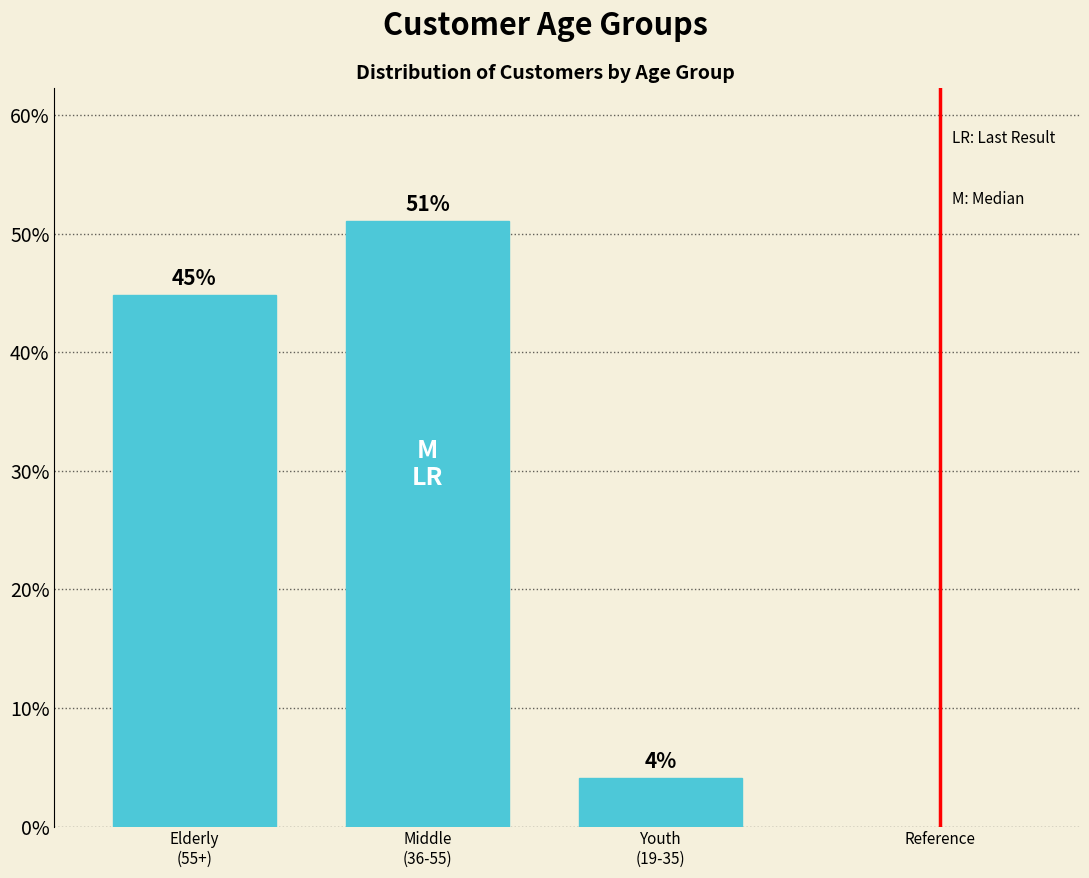

What is the average value?

33.3